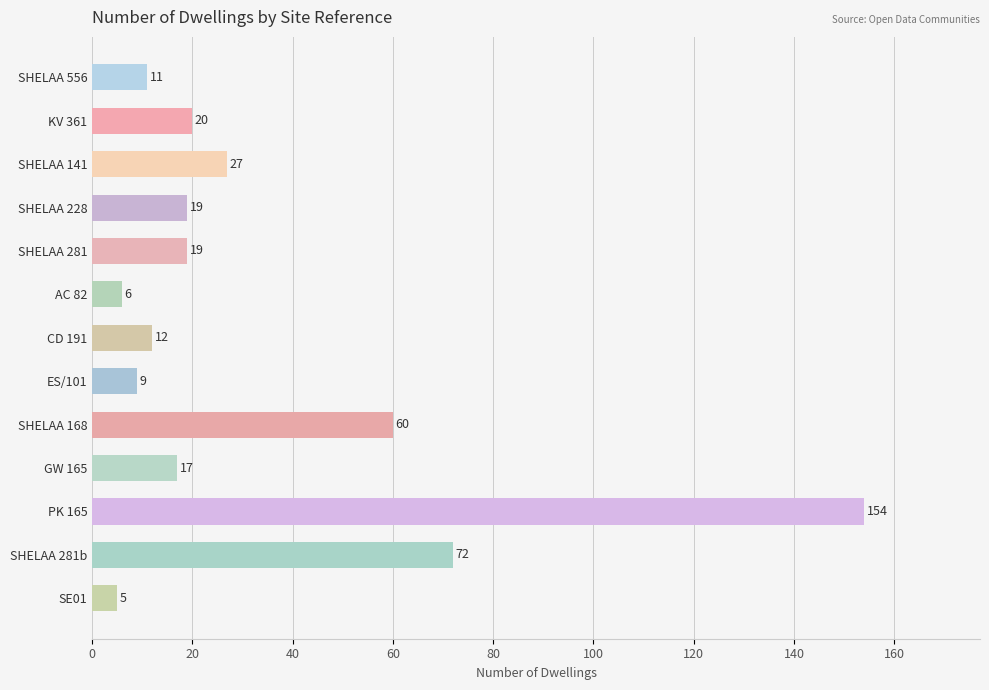

What is the label of the 11th bar from the top?

PK 165